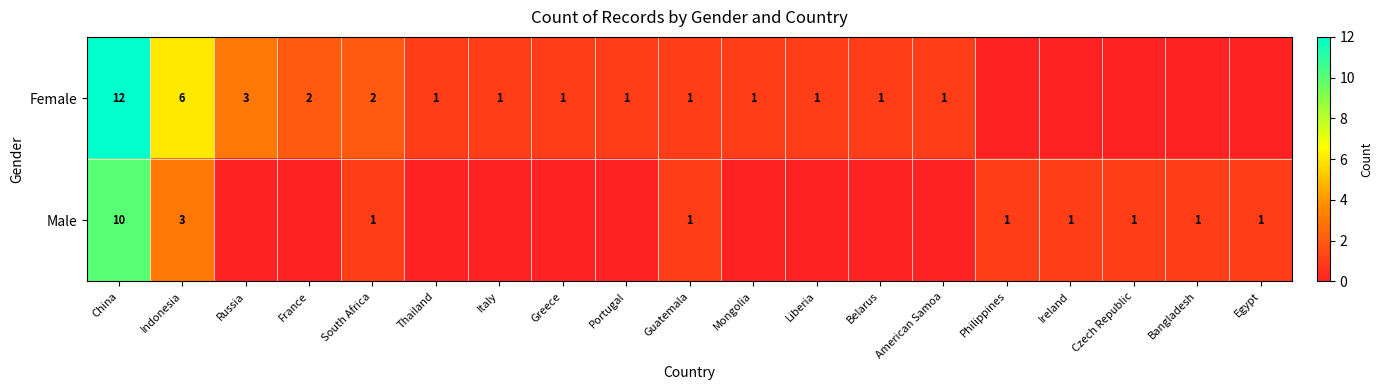

Is it true that Male equals 1 at Guatemala?

True